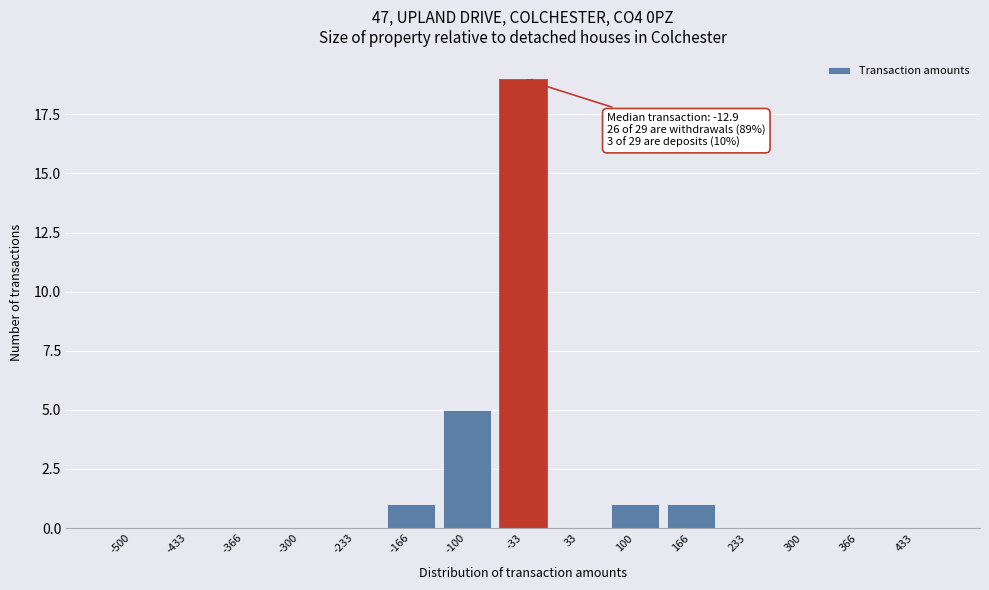

Reading right to left, what are all the values shown in this chart?

433=0	366=0	300=0	233=0	166=1	100=1	33=0	-33=19	-100=5	-166=1	-233=0	-300=0	-366=0	-433=0	-500=0